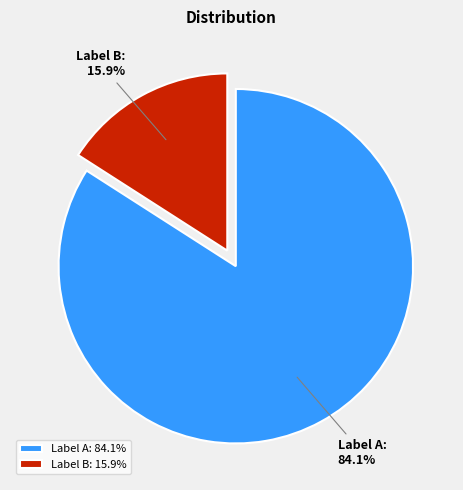

How many segments does this pie chart have?

2